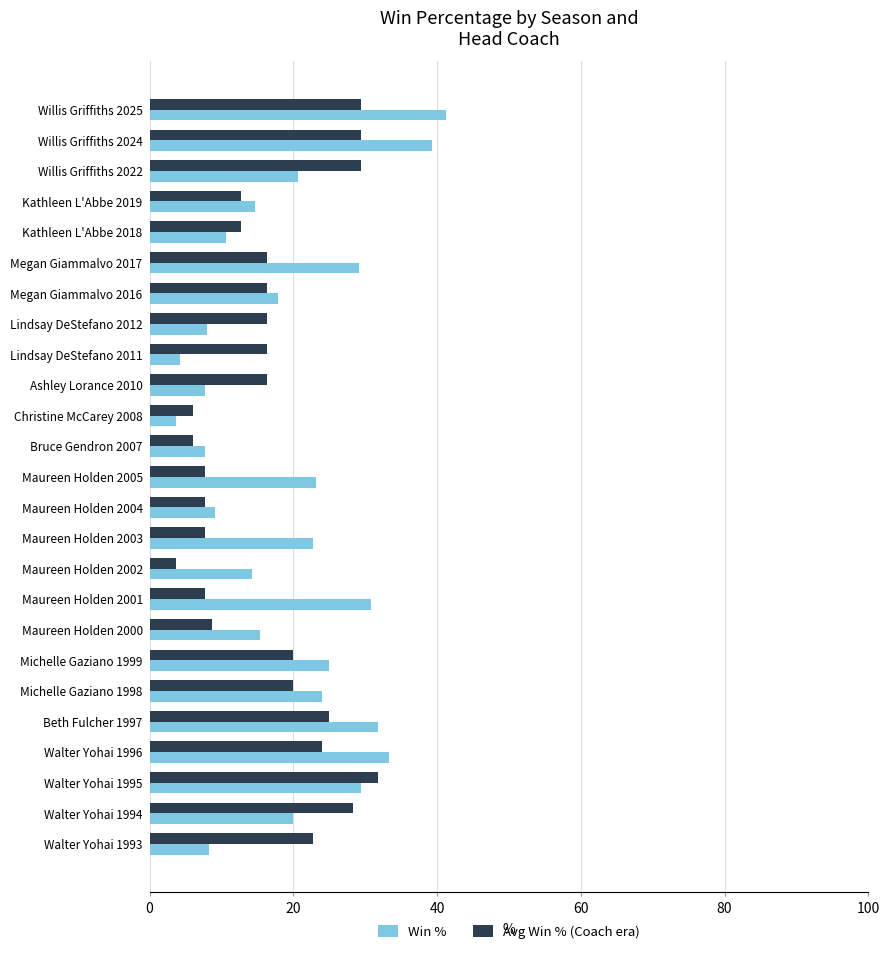

What is the average value of the Win % series?

19.7